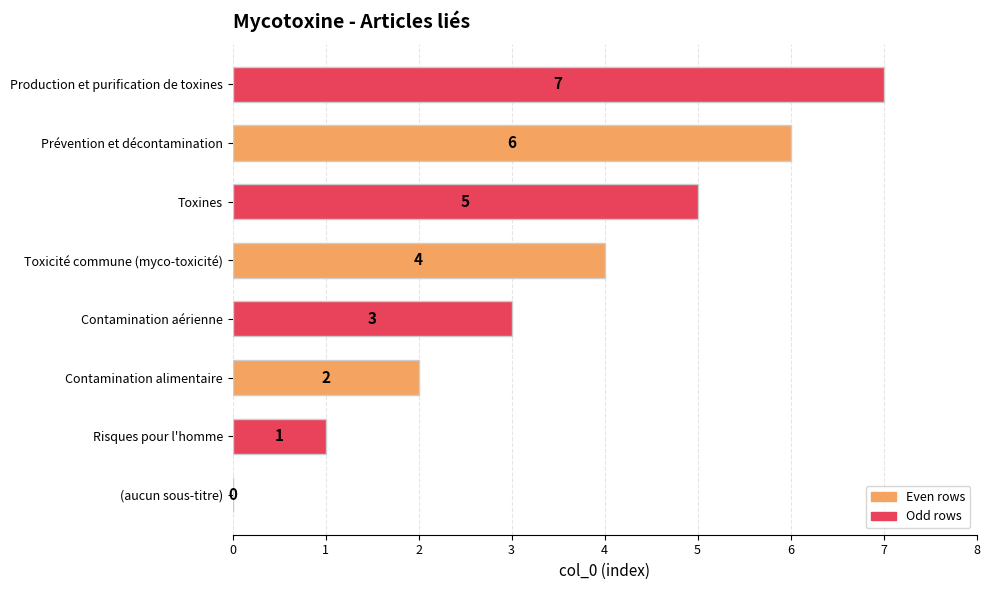

What is the sum of the values at (aucun sous-titre) and Toxines?

5